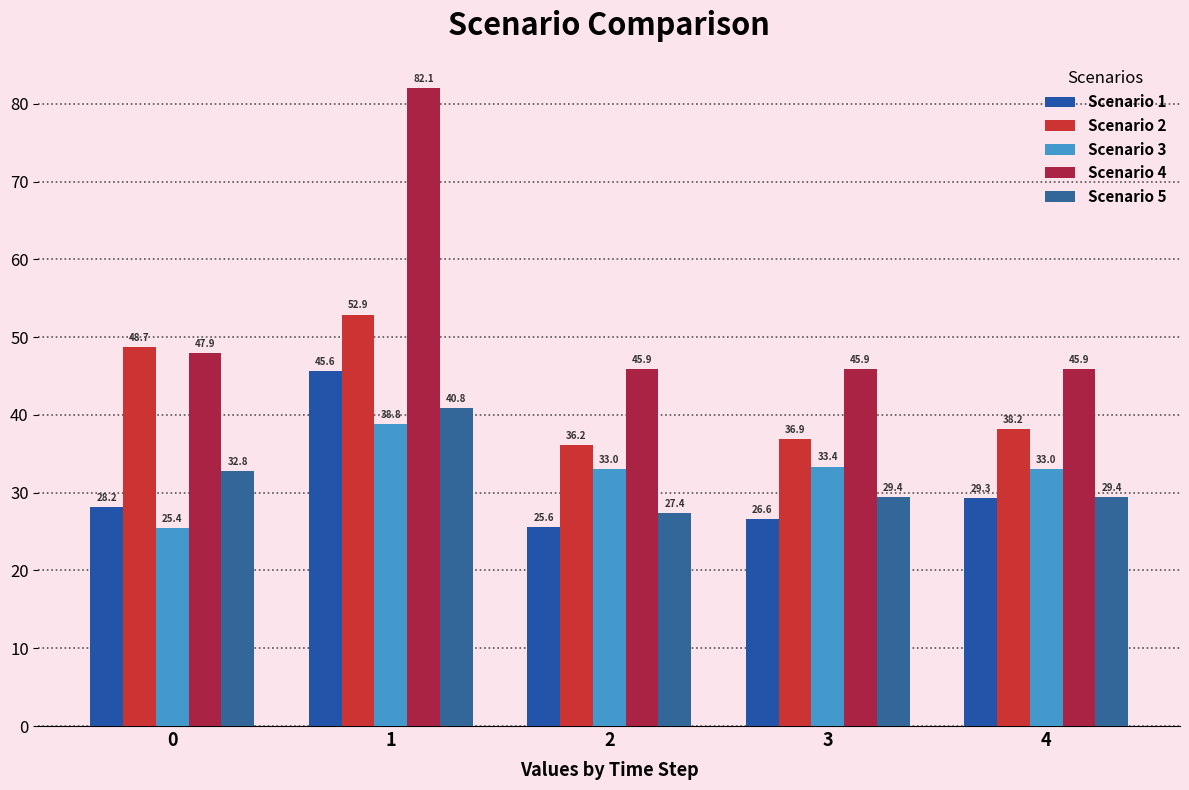

Reading left to right, extract all data points from this chart.

Scenario 1: 28.2	45.6	25.6	26.6	29.3
Scenario 2: 48.7	52.9	36.2	36.9	38.2
Scenario 3: 25.4	38.8	33.0	33.4	33.0
Scenario 4: 47.9	82.1	45.9	45.9	45.9
Scenario 5: 32.8	40.8	27.4	29.4	29.4